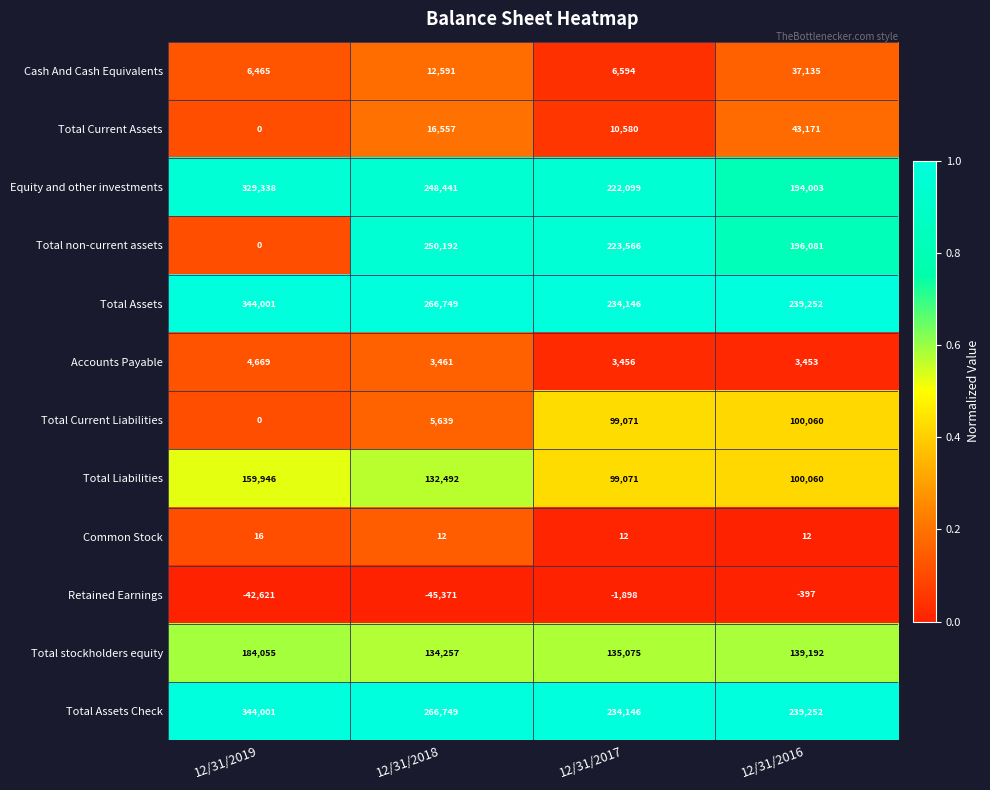

Which series changed the most between 12/31/2019 and 12/31/2018?

Total non-current assets